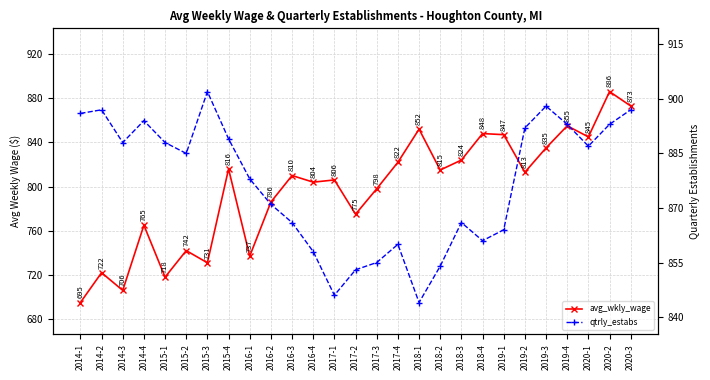

What is the total value across all series at 2014-2?

1619